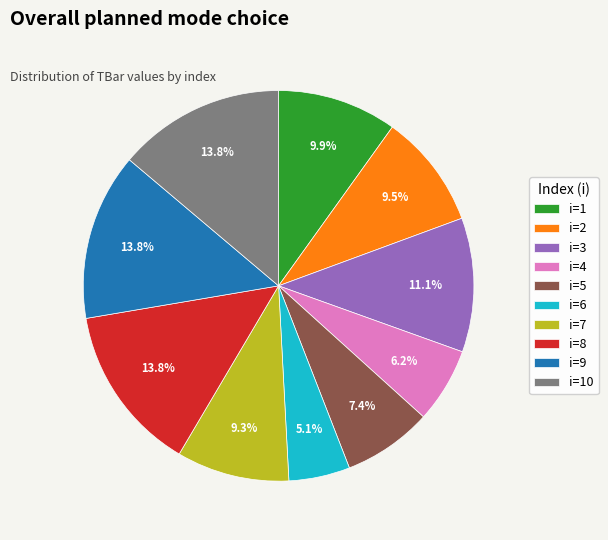

What is the smallest slice in the pie chart?

i=6